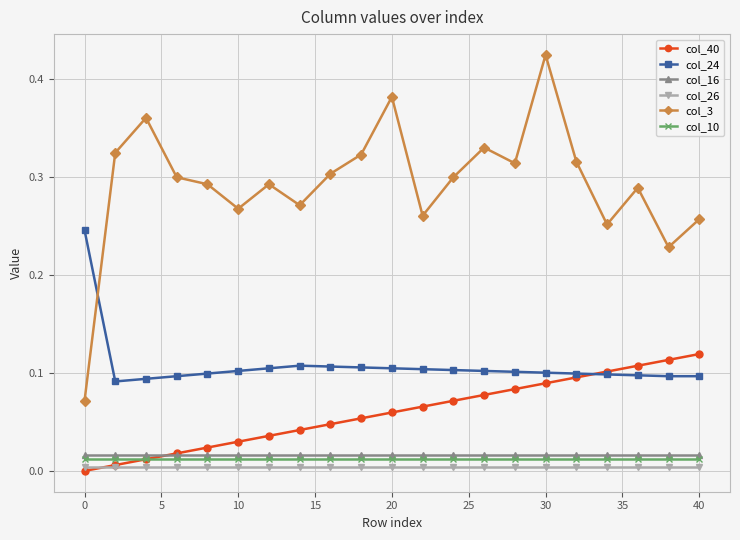

True or false: col_16 and col_24 cross at least once.

False